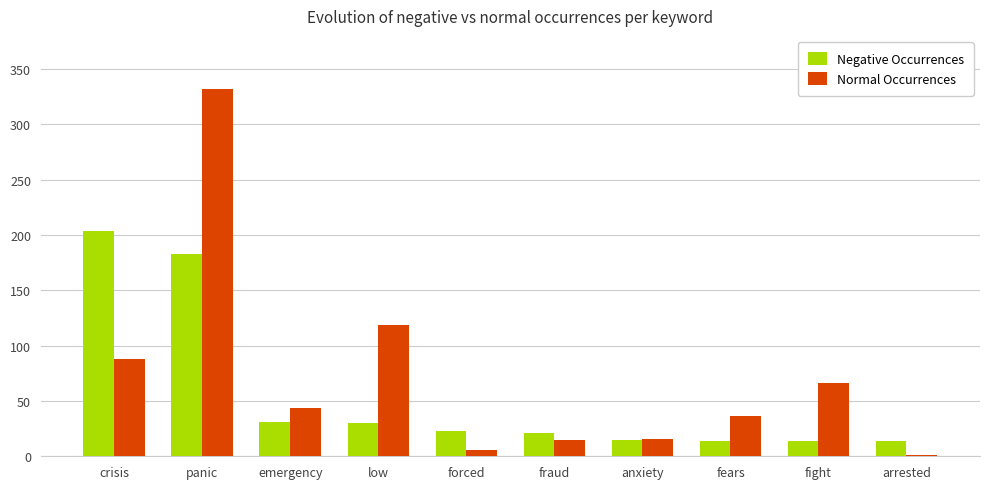

What are all the series names shown in the legend?

Negative Occurrences, Normal Occurrences